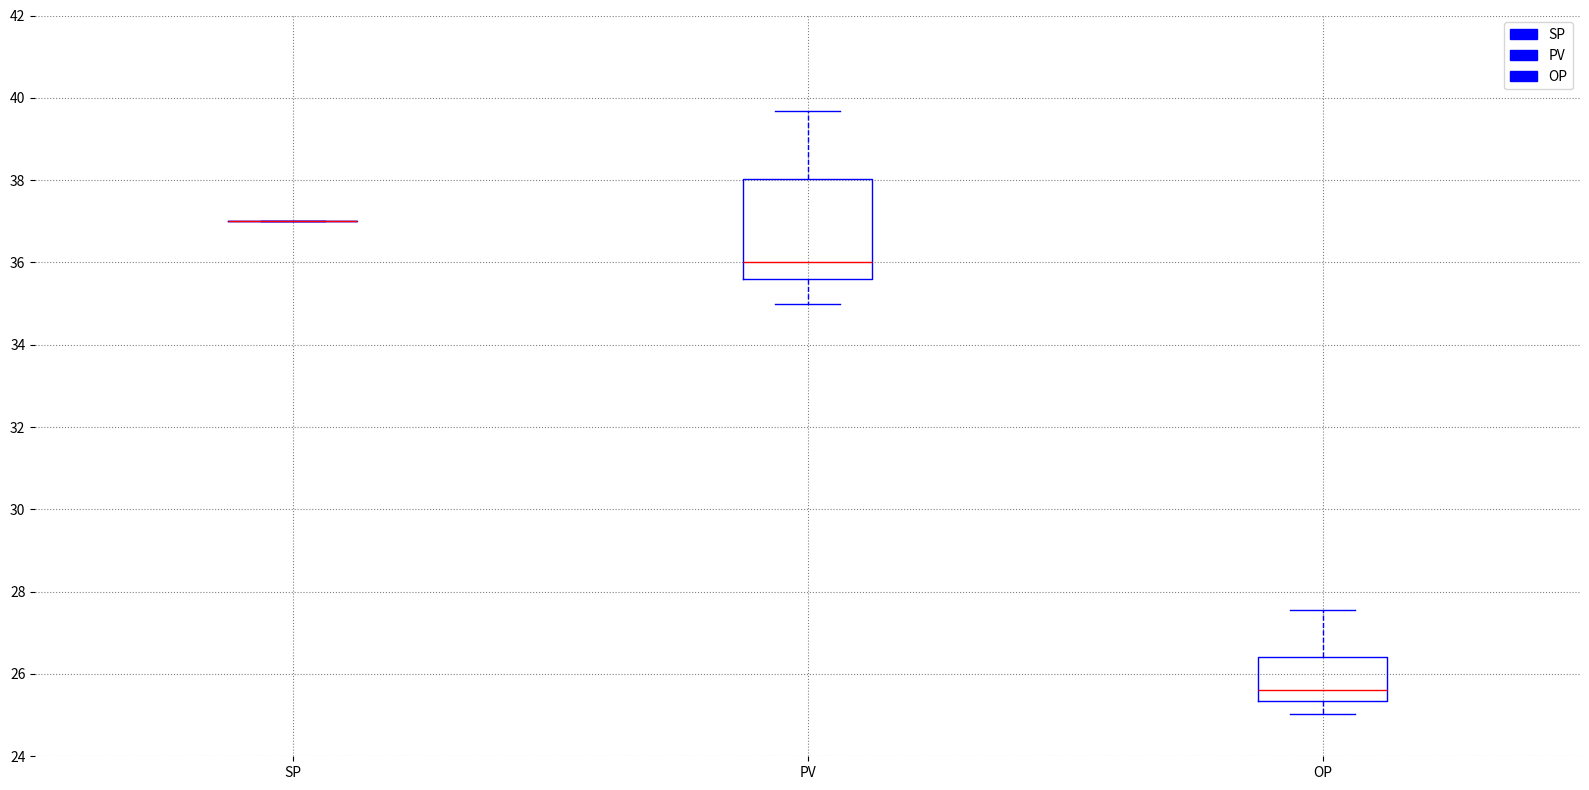

Reading left to right, read every box against the y-axis: the position of its median line, the range the box covers, and the ends of its whiskers. The values are not printed on the chart, so give them approximately, as read against the axis.

SP: box collapsed to a line at 37.0, whiskers 37.0 to 37.0
PV: median 36.0, box 35.6 to 38.0, whiskers 35.0 to 39.6
OP: median 25.6, box 25.4 to 26.4, whiskers 25.0 to 27.6